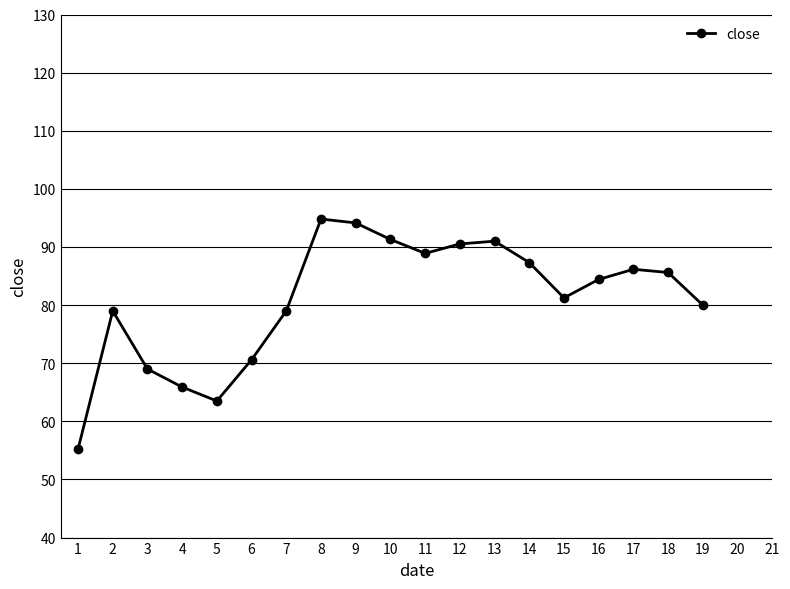

How many points are lower than both their immediate neighbors (excluding endpoints)?

3